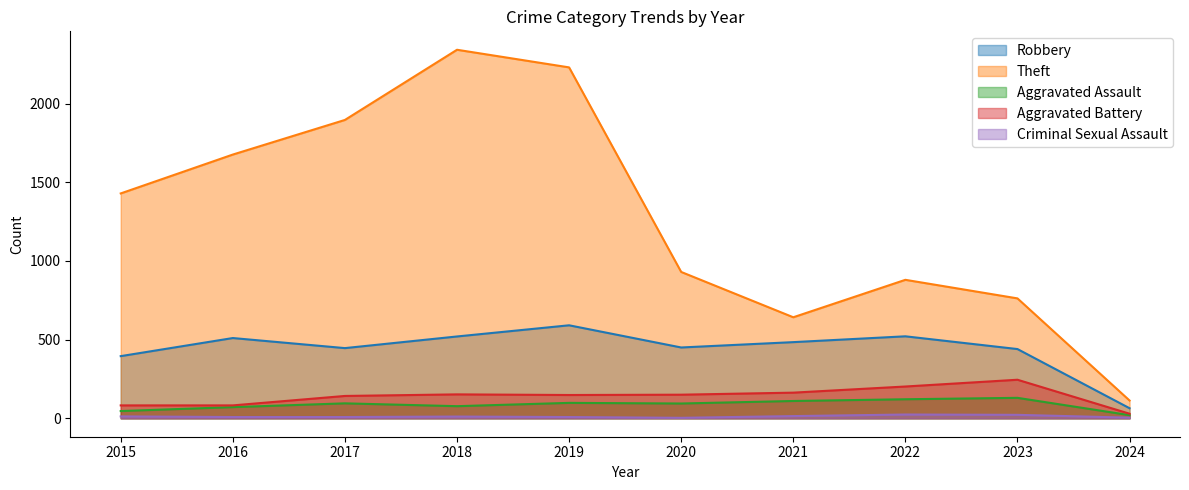

What is the difference between the maximum and minimum values in the Criminal Sexual Assault series?

21